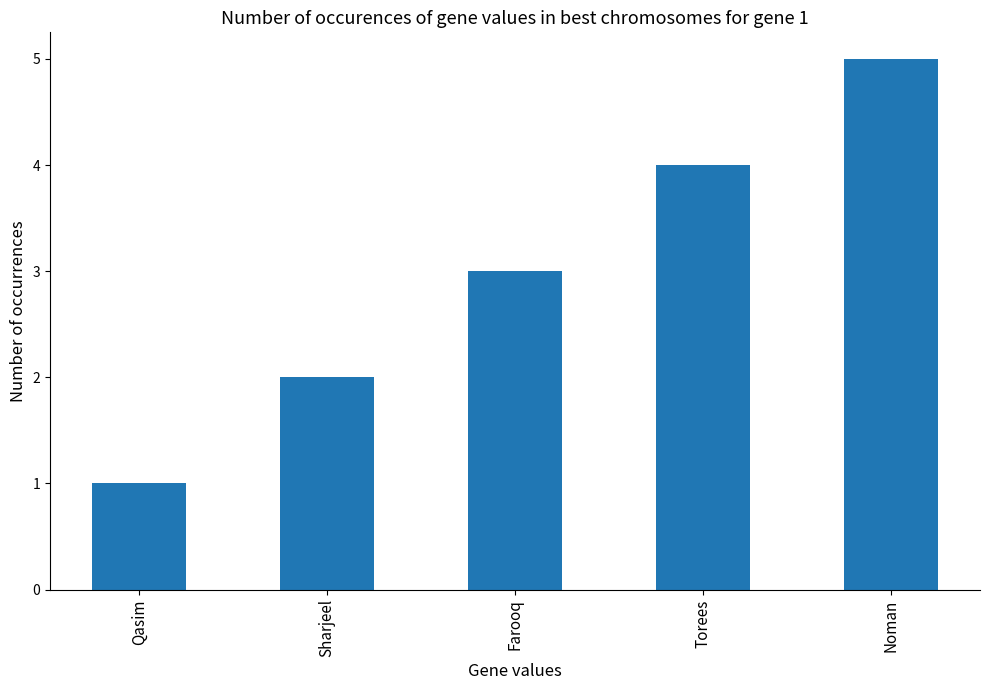

What is the minimum value shown in the chart?

1